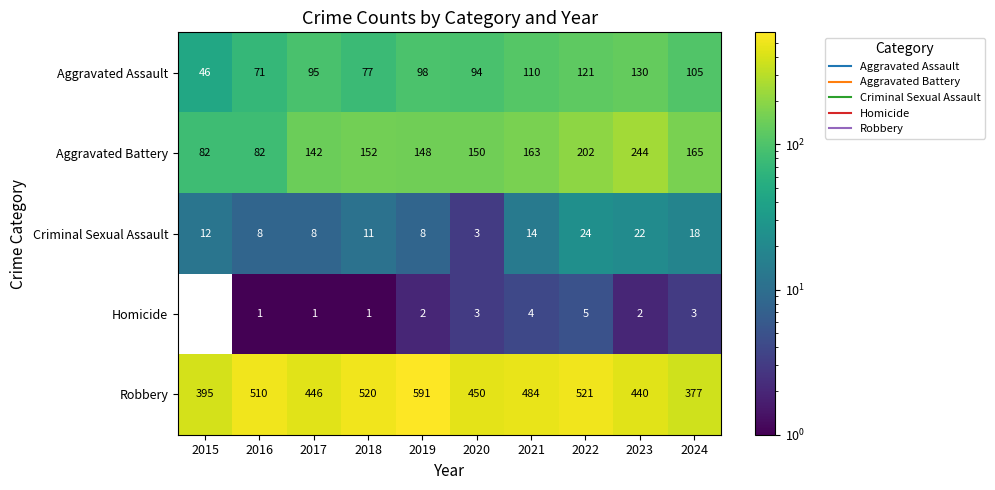

How many values in the Aggravated Battery series are below 152?

5